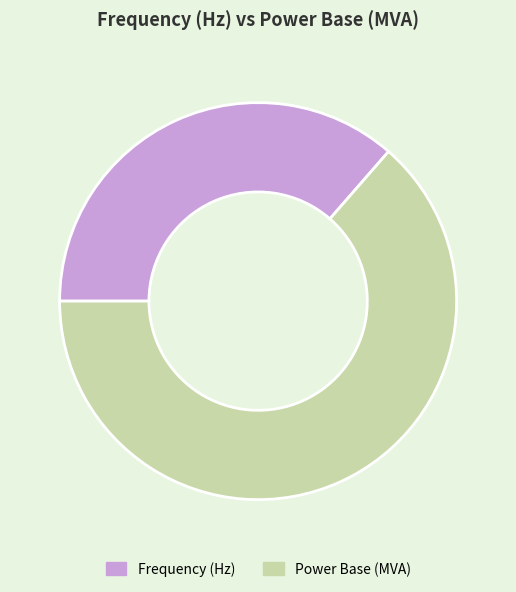

Combined, do Frequency (Hz) and Power Base (MVA) account for over 50%?

Yes